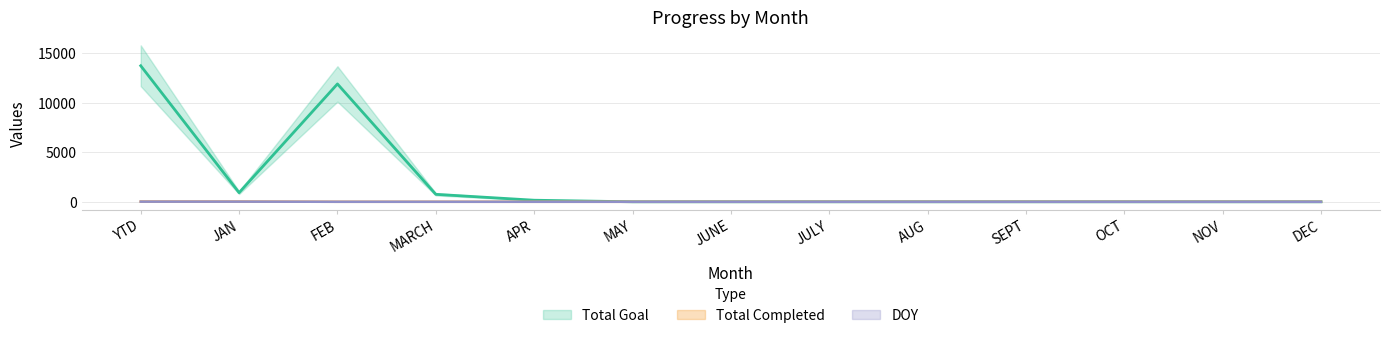

At which category is the sum across all series the highest?

YTD